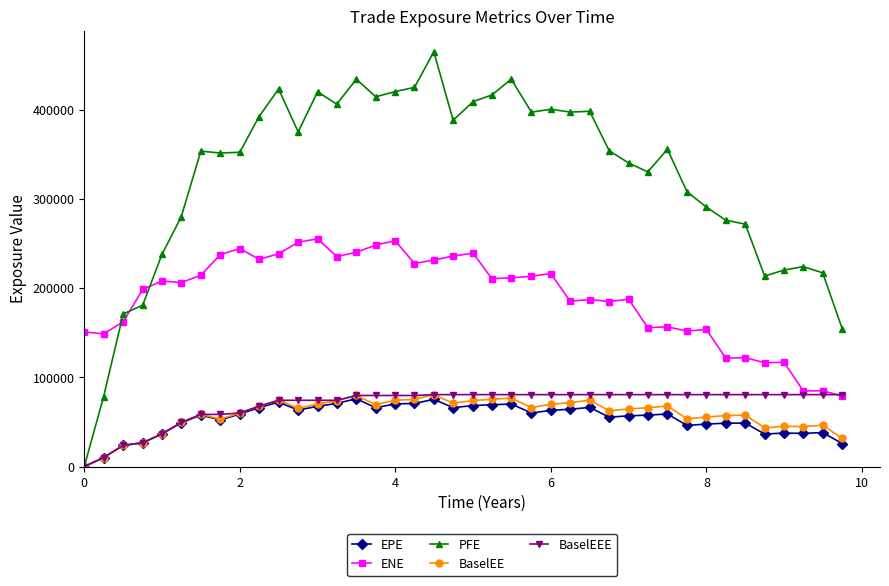

True or false: BaselEE and ENE intersect in this chart.

False